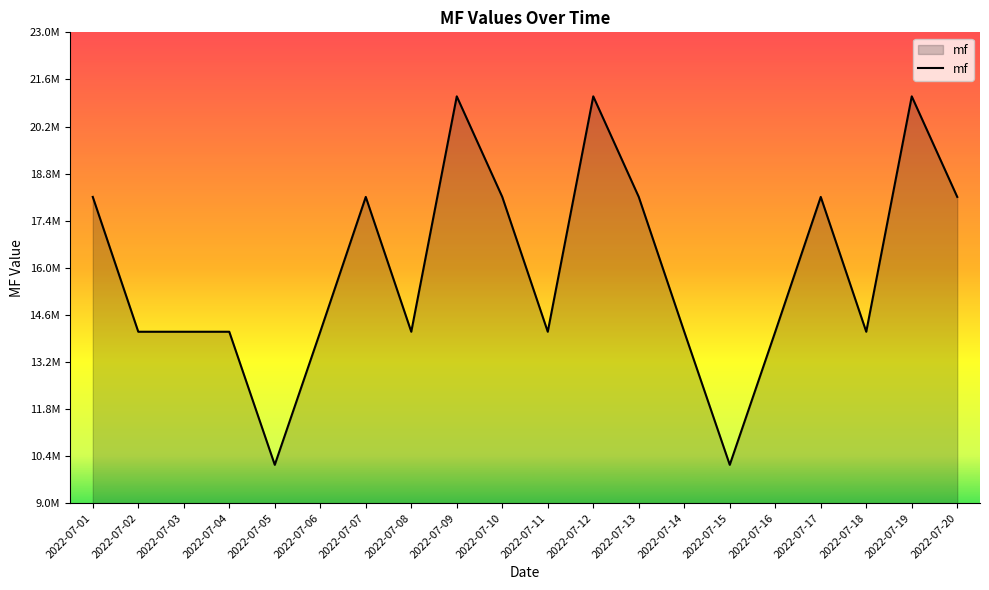

Does the chart have visible grid lines?

No